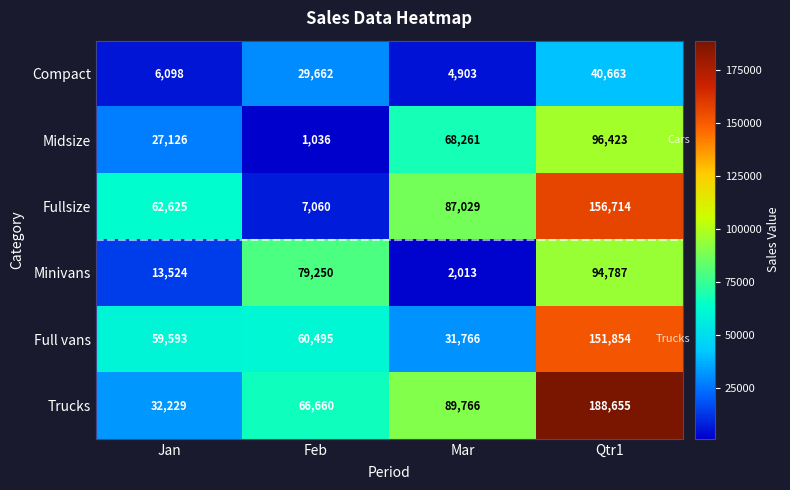

Between Jan and Qtr1, which series saw the biggest shift?

Trucks